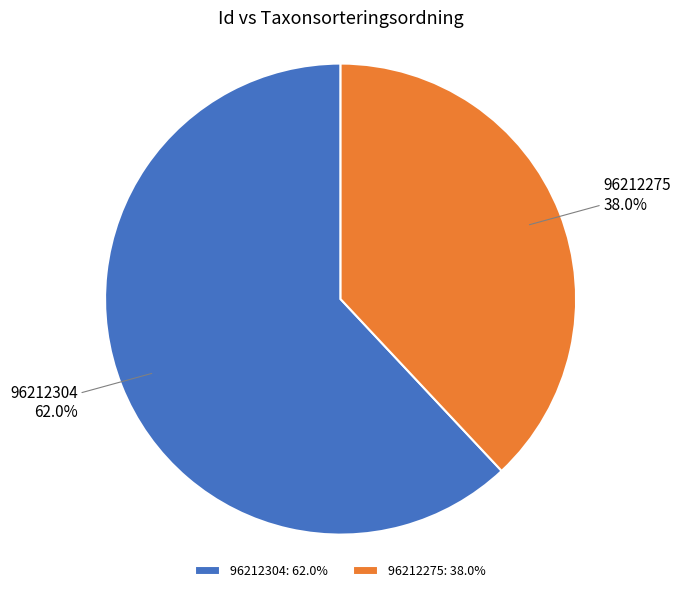

What is the smallest slice in the pie chart?

96212275